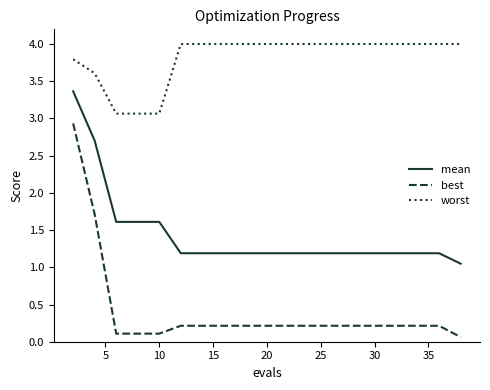

True or false: worst and mean cross at least once.

False